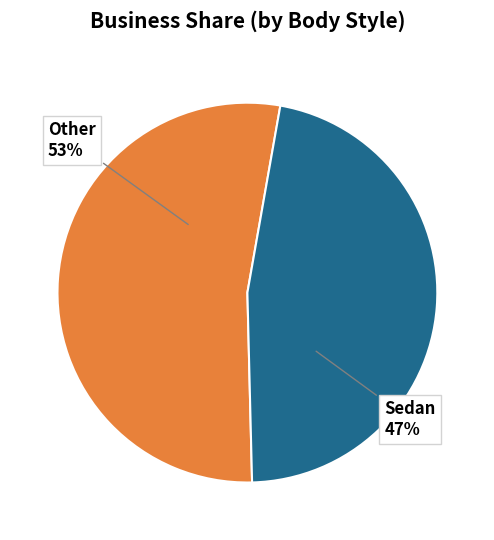

How many slices are in this pie chart?

2